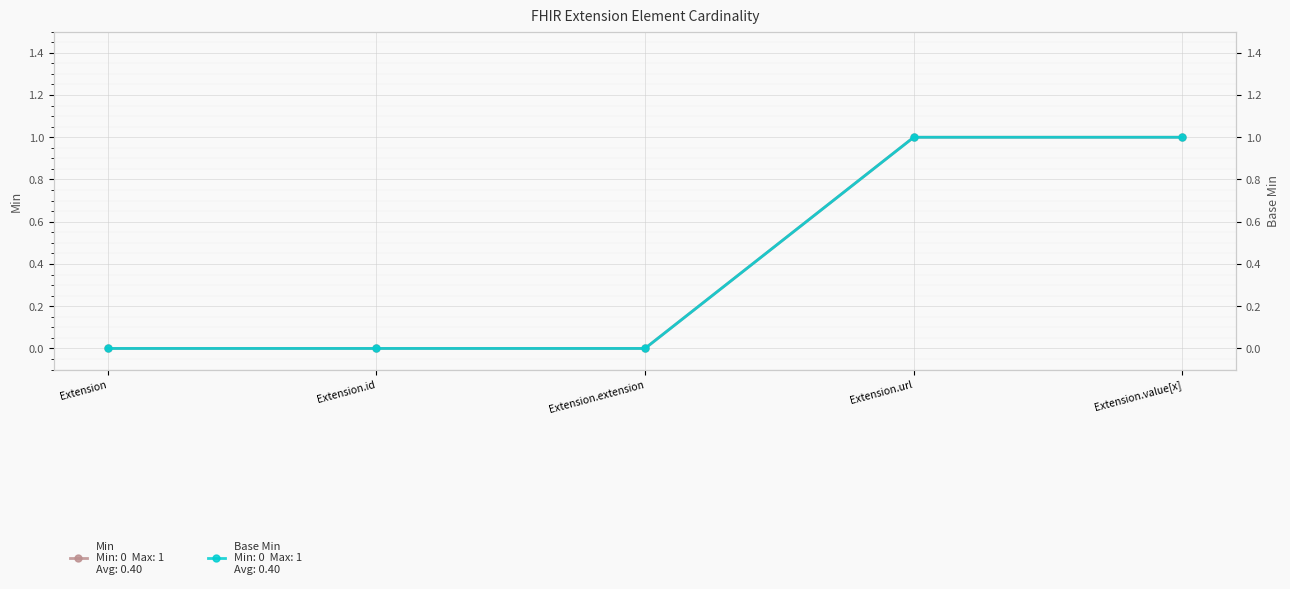

What is the difference between the Base Min values at Extension.extension and Extension.value[x]?

1